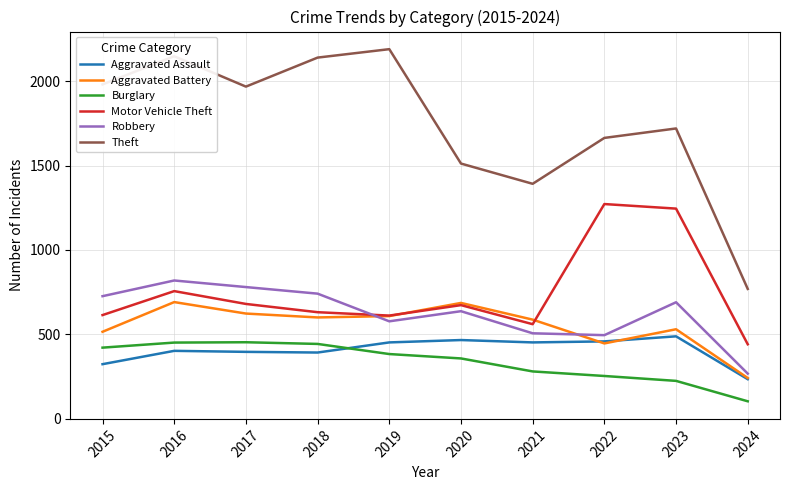

What is the greatest value displayed?

2190